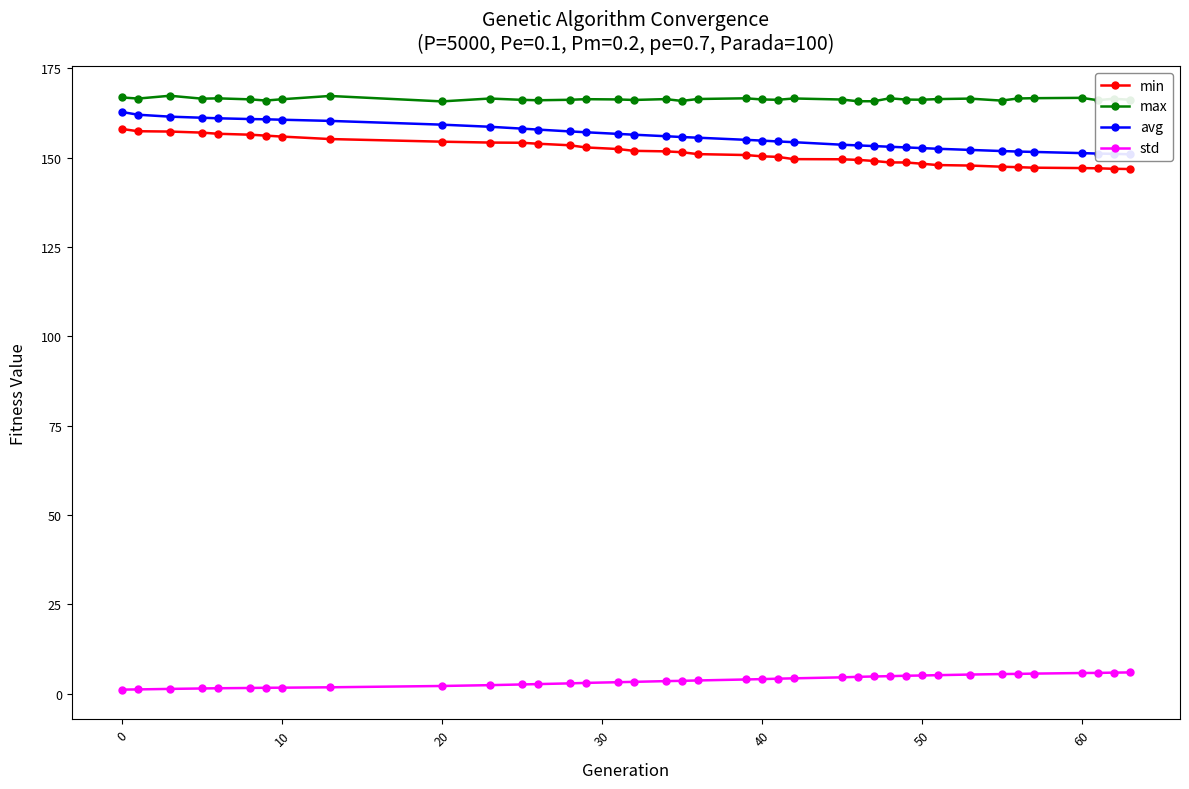

What are all the series names shown in the legend?

min, max, avg, std